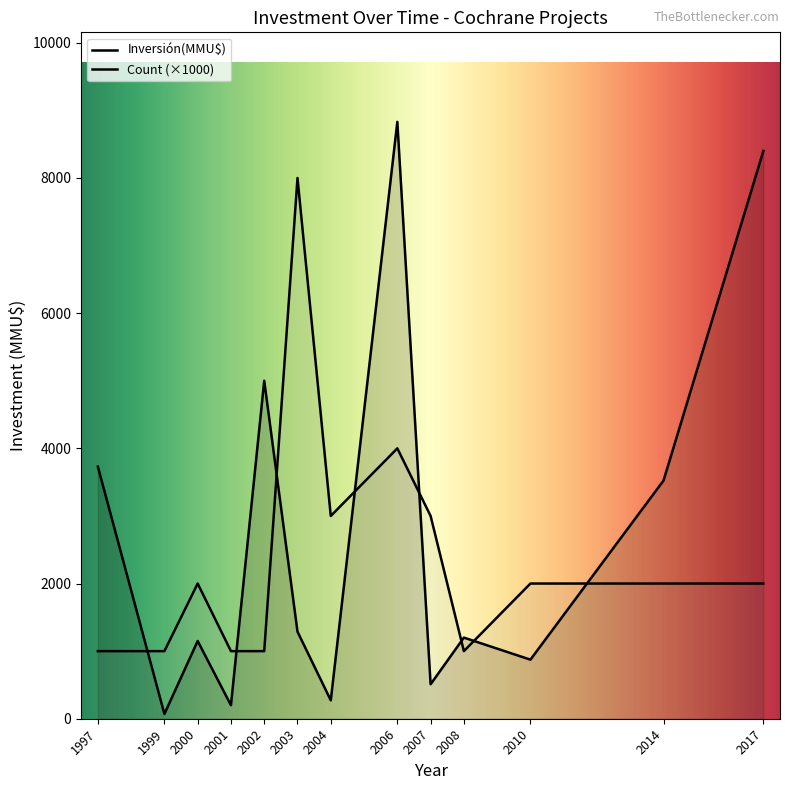

What is the sum of all Inversión(MMU$) values?

35048